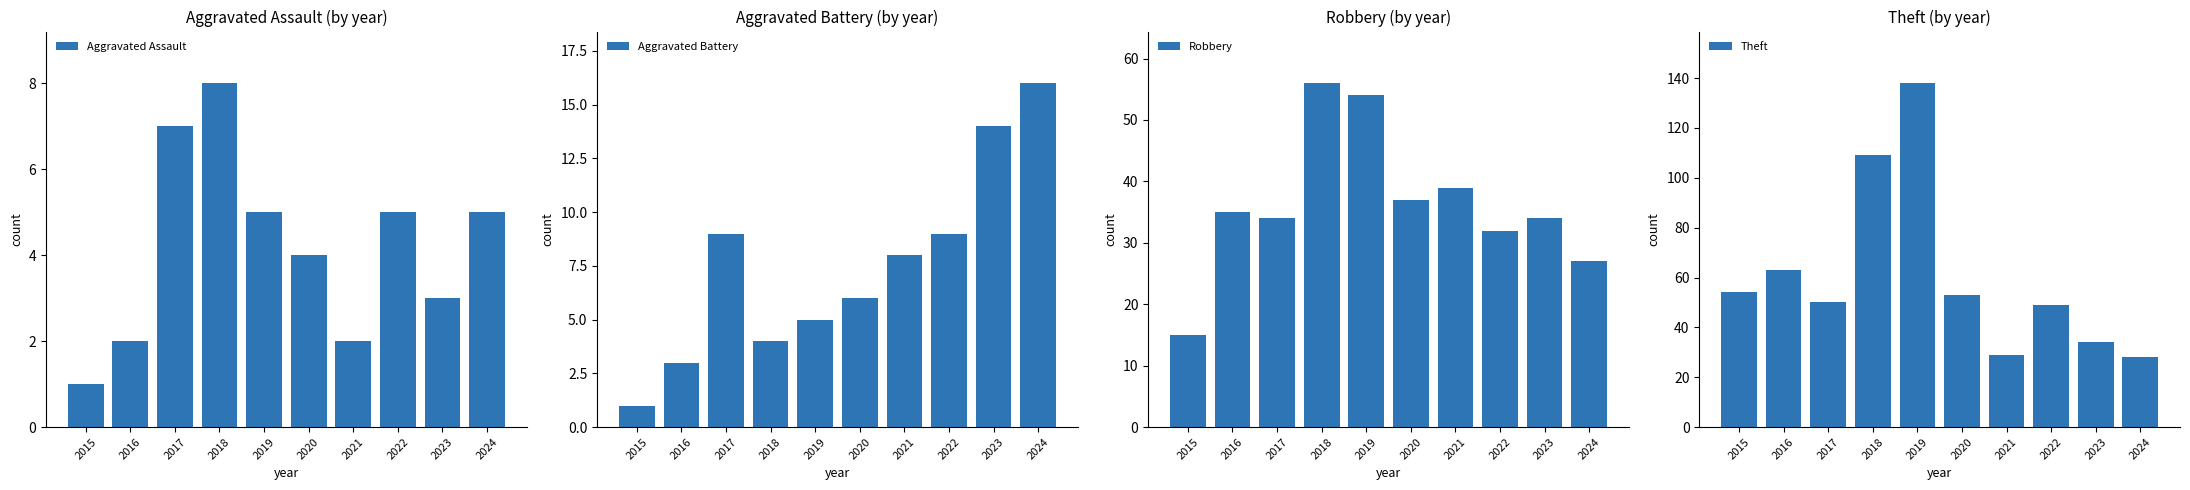

Rank the series by their maximum value, from lowest to highest.

Aggravated Assault, Aggravated Battery, Robbery, Theft